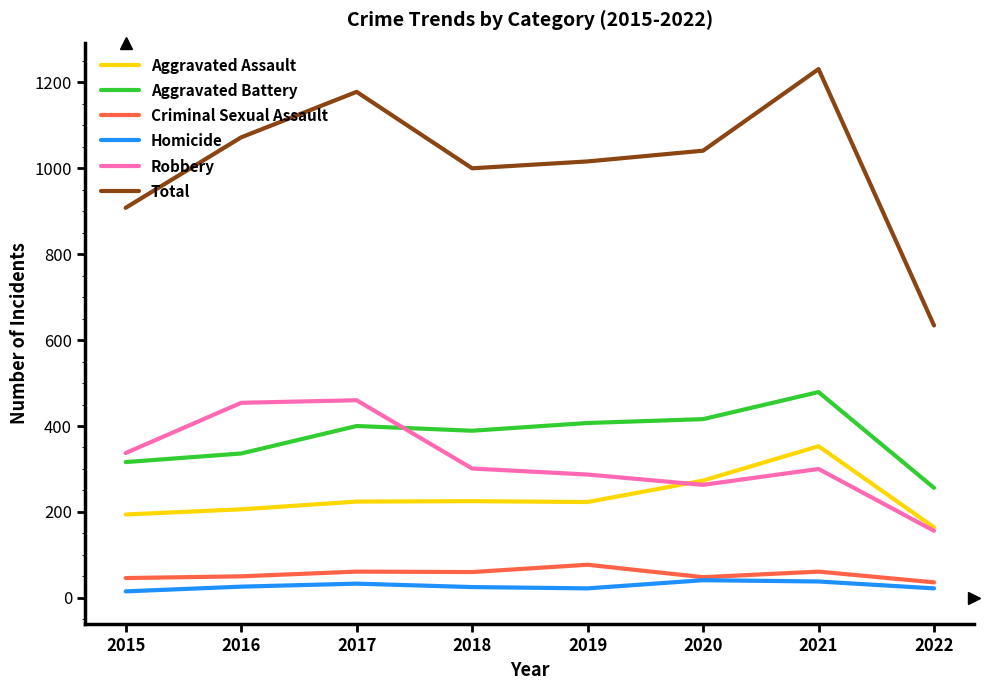

What is the difference between the highest and lowest values at 2016?

1046